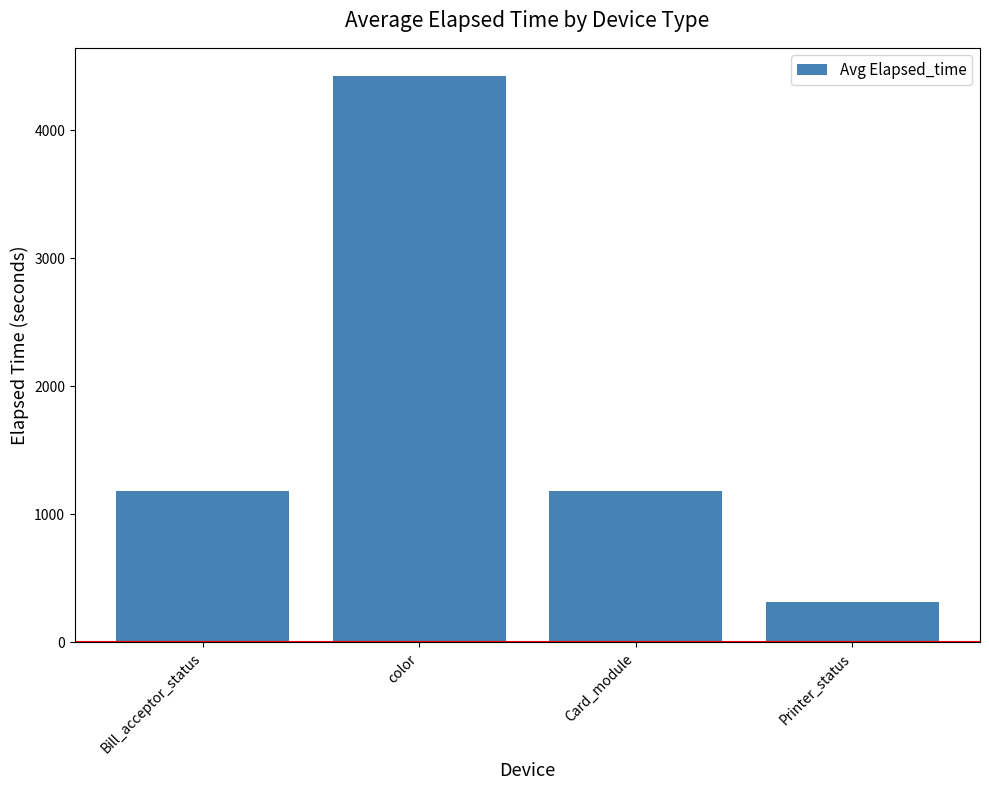

How many series are shown in this chart?

1